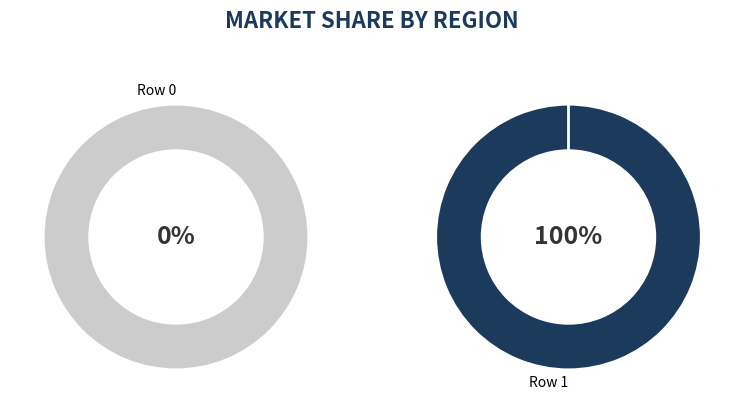

Count the number of slices in the pie.

2